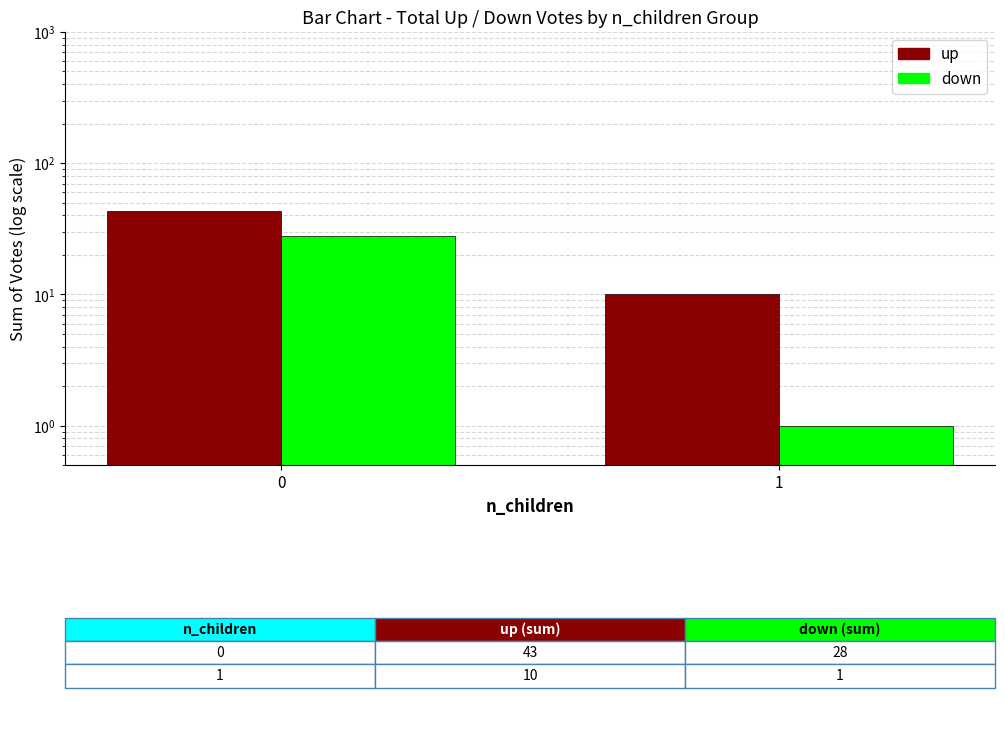

How many bars are there in total?

4